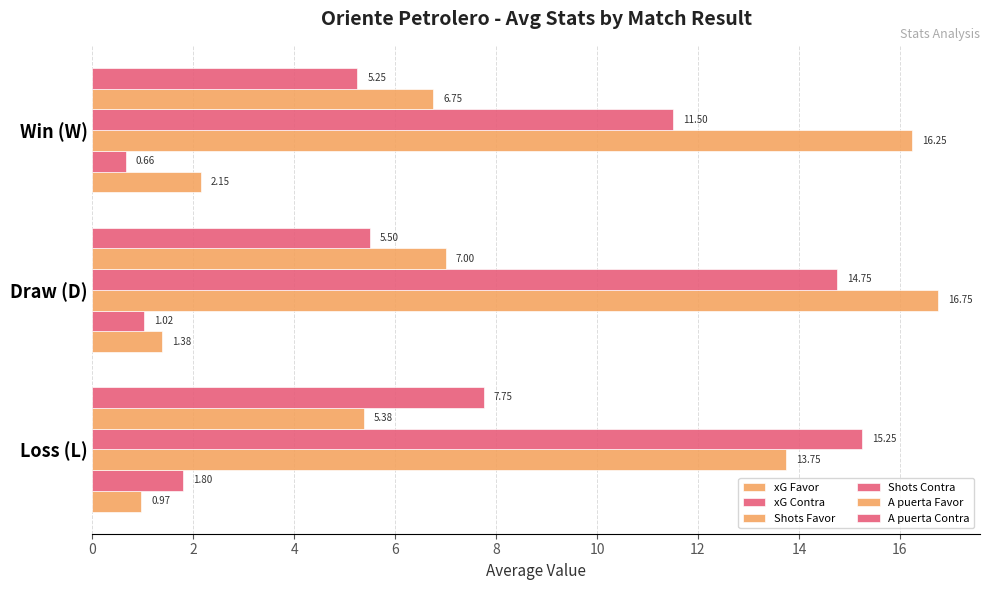

How many data points in Shots Favor are less than 16?

1